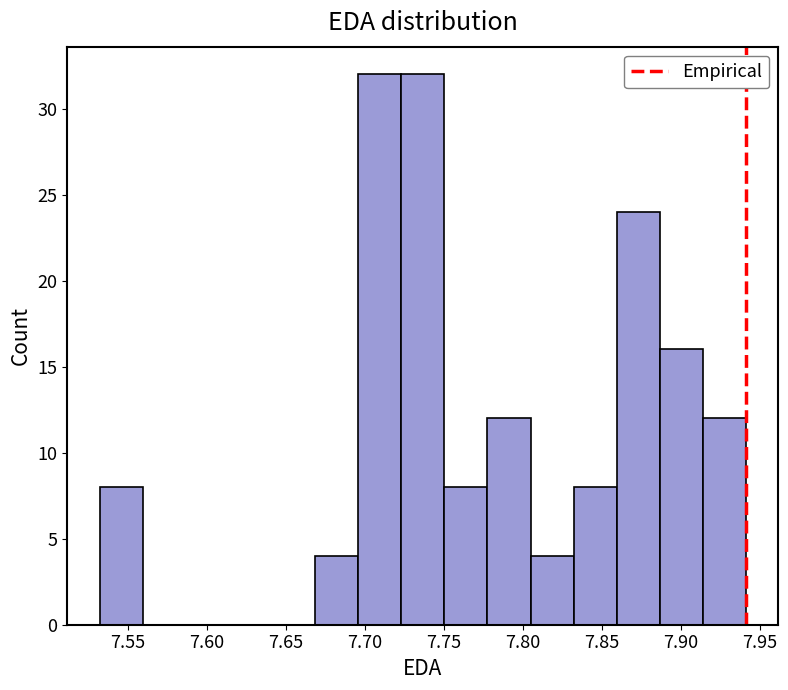

Reading left to right, list every bar in this chart as the range it spans on the x-axis followed by its height. Neither the bar edges nor the heights are printed on the chart, so give them approximately, as read against the axes.

7.530 to 7.560: 8
7.560 to 7.585: 0
7.585 to 7.615: 0
7.615 to 7.640: 0
7.640 to 7.670: 0
7.670 to 7.695: 4
7.695 to 7.725: 32
7.725 to 7.750: 32
7.750 to 7.780: 8
7.780 to 7.805: 12
7.805 to 7.830: 4
7.830 to 7.860: 8
7.860 to 7.885: 24
7.885 to 7.915: 16
7.915 to 7.940: 12